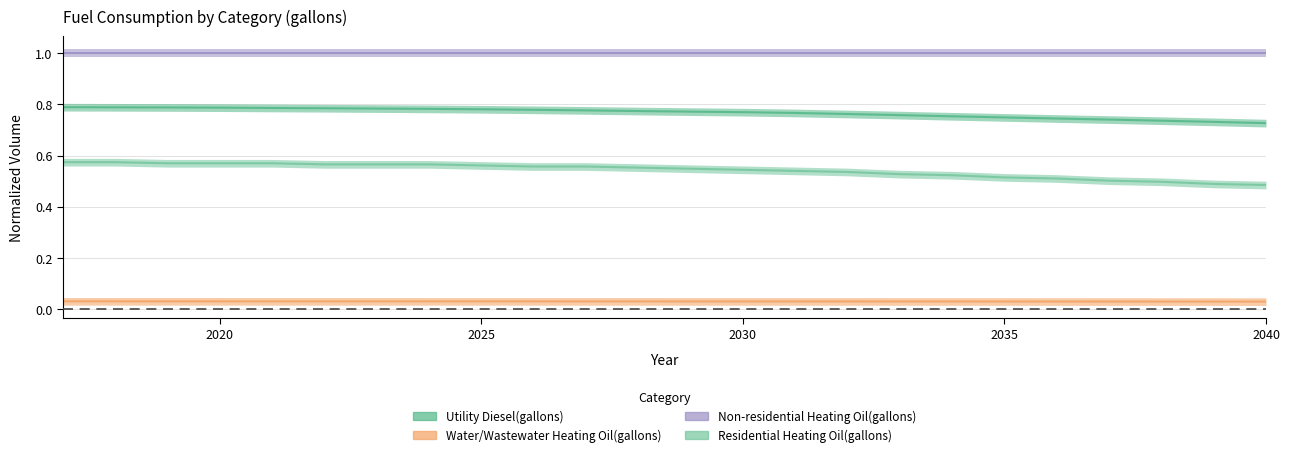

What is the difference between the highest and lowest values at 2035?

0.7